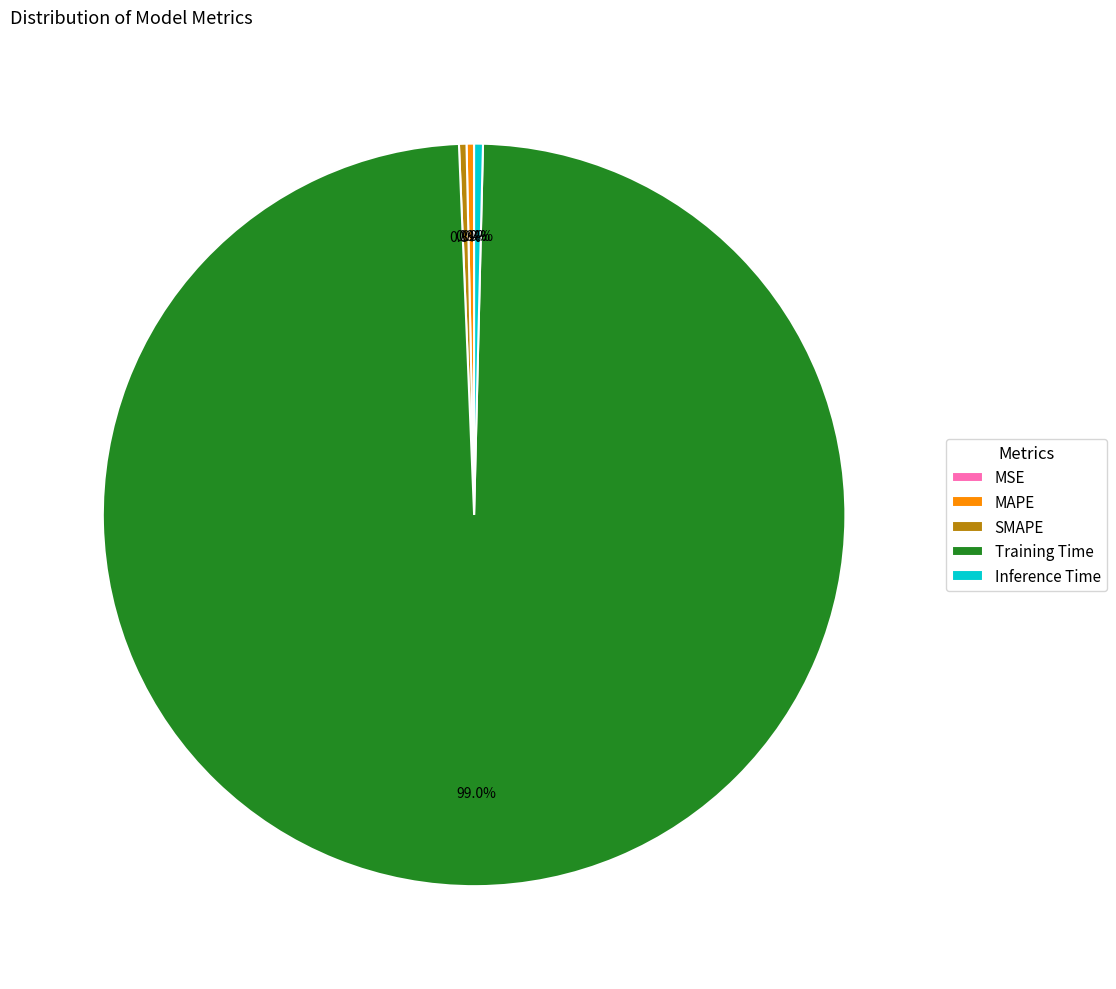

What is the majority slice?

Training Time